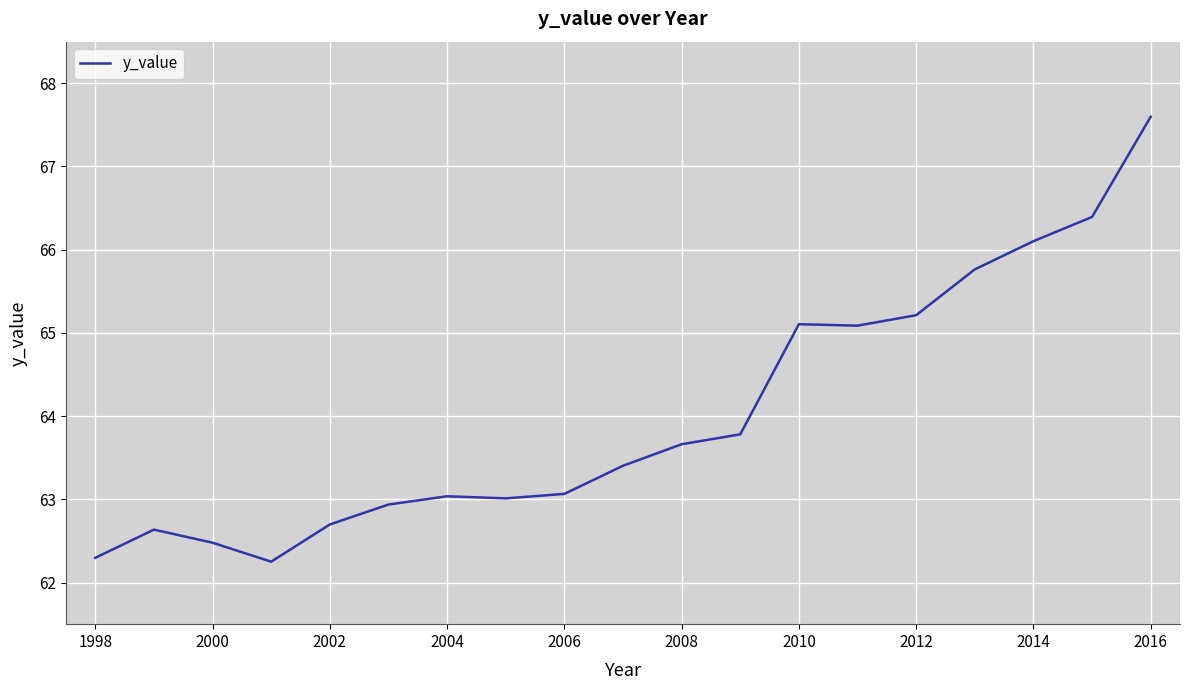

What is the greatest value displayed?

67.6